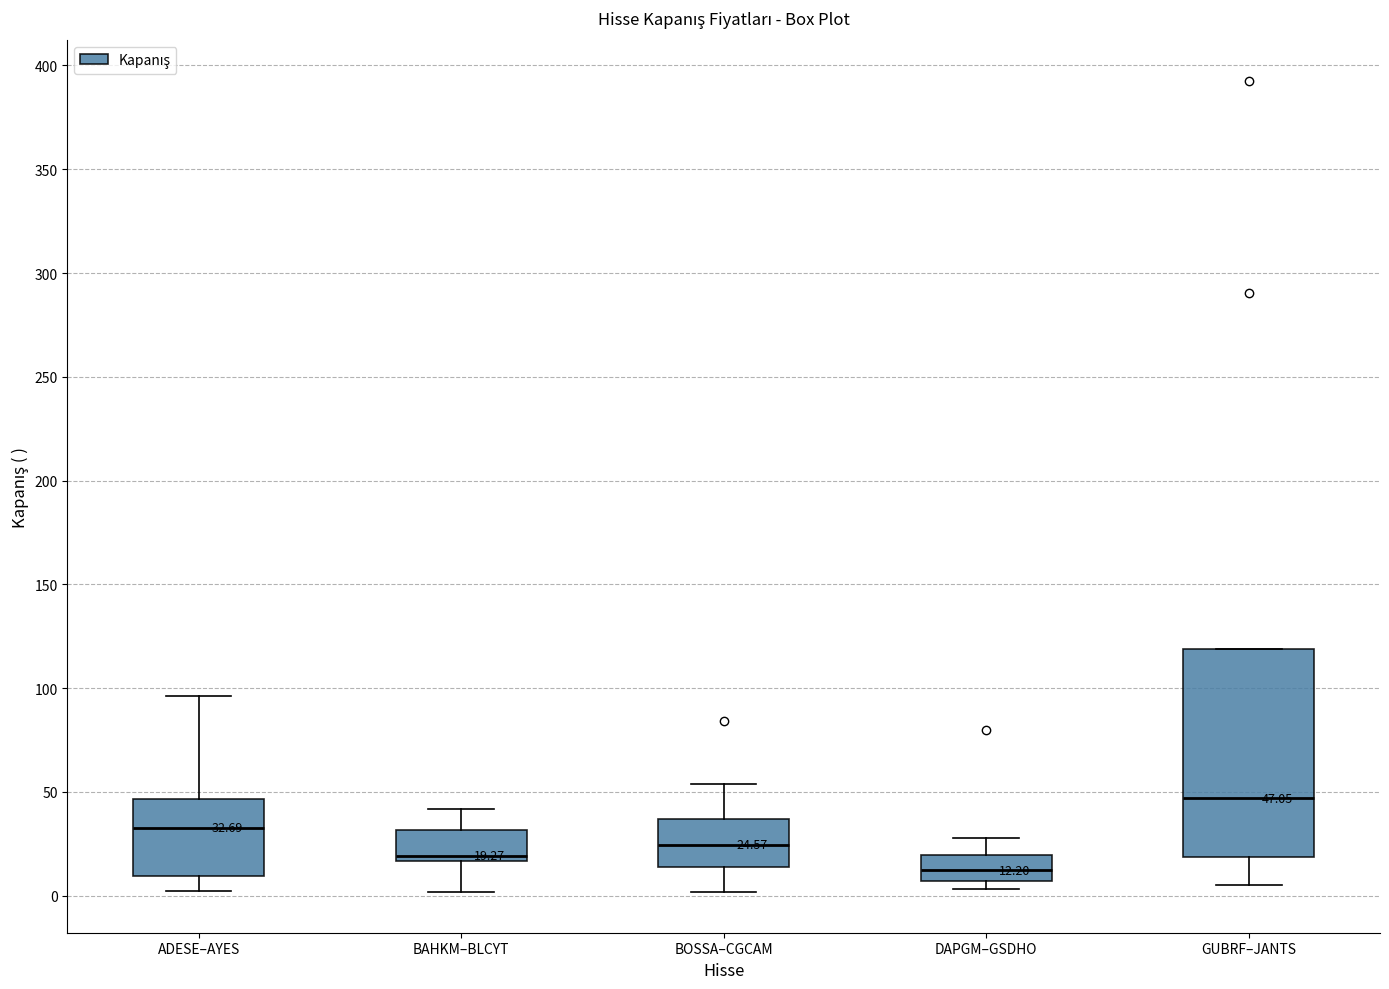

Which box is the tallest, from its lower edge to its upper edge?

GUBRF–JANTS